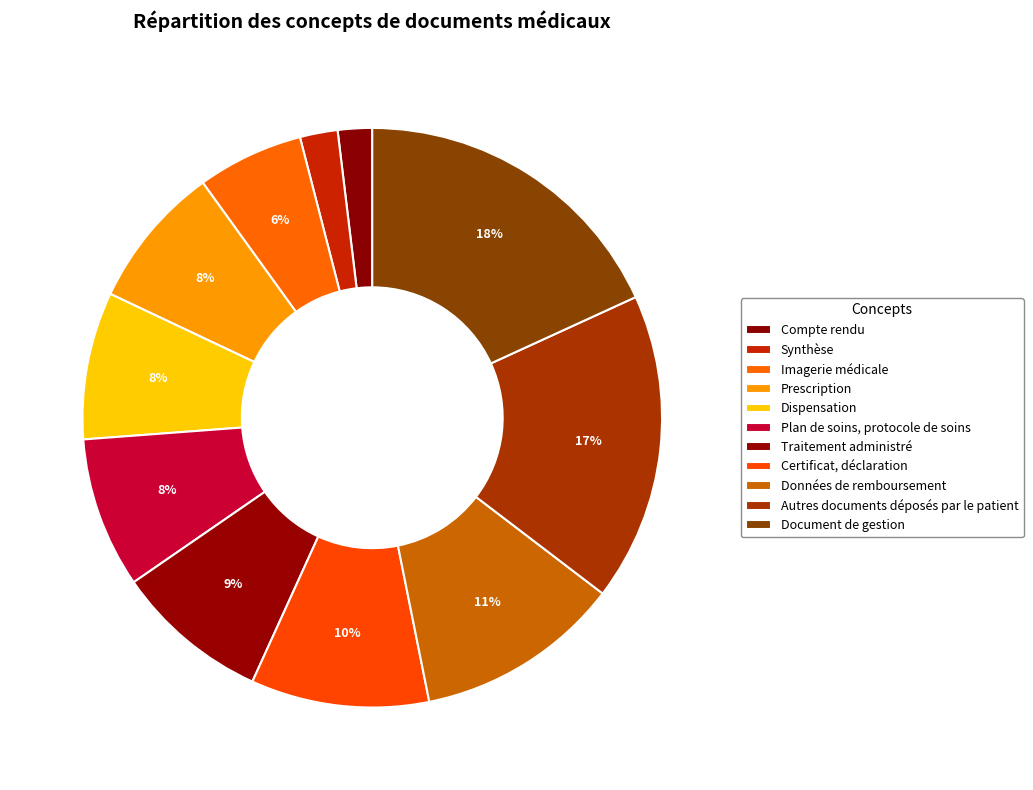

To the nearest percent, what percentage of the pie is Dispensation?

8%